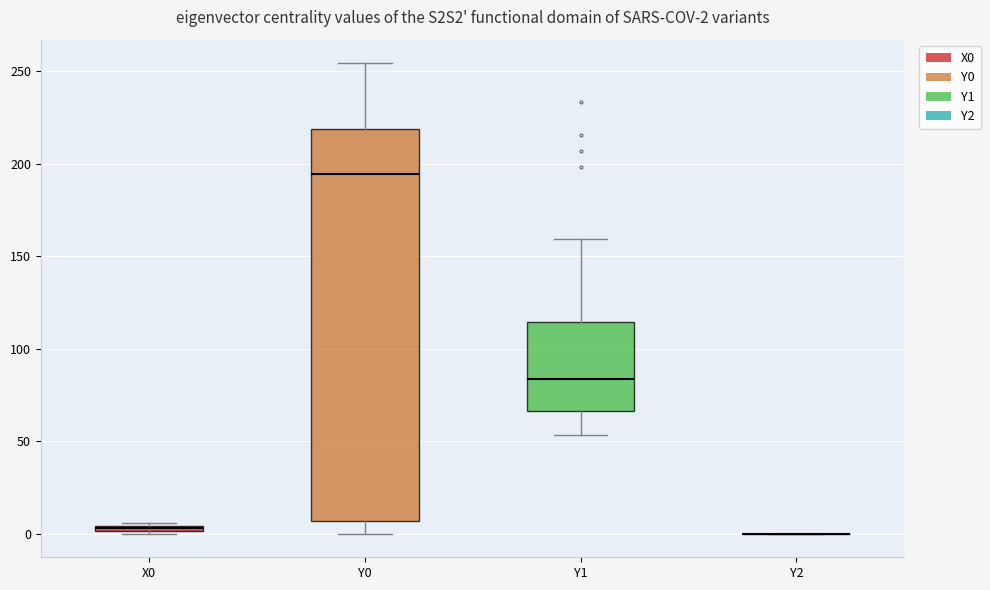

Which box is the tallest, from its lower edge to its upper edge?

Y0